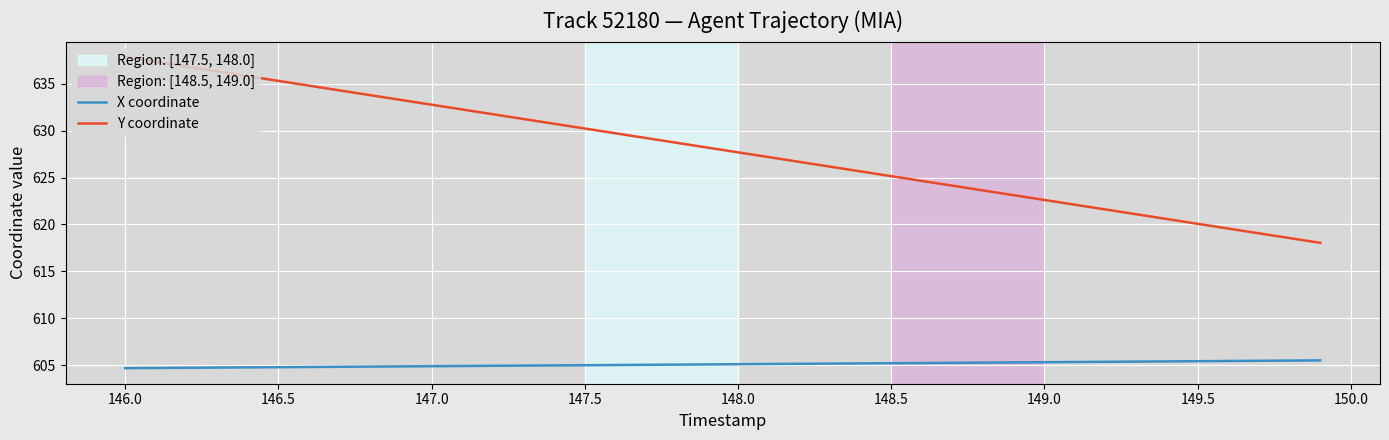

Which series has the largest total across all categories?

Y coordinate